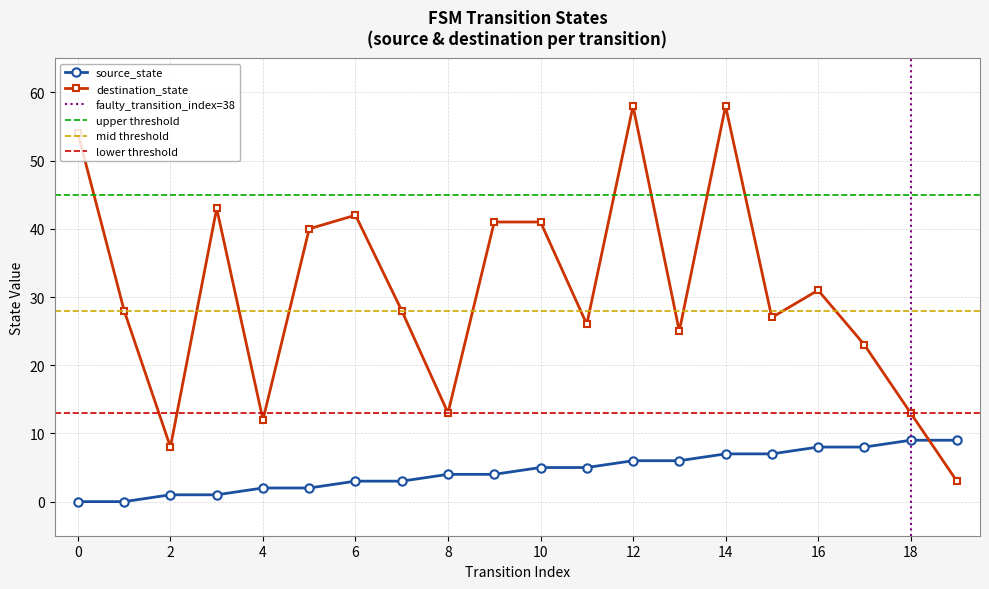

Does the chart have visible grid lines?

Yes